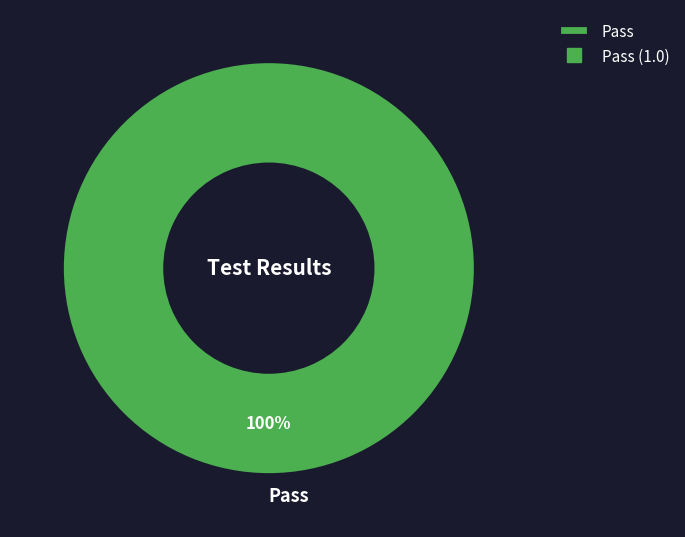

Rank the categories by value from highest to lowest.

Pass